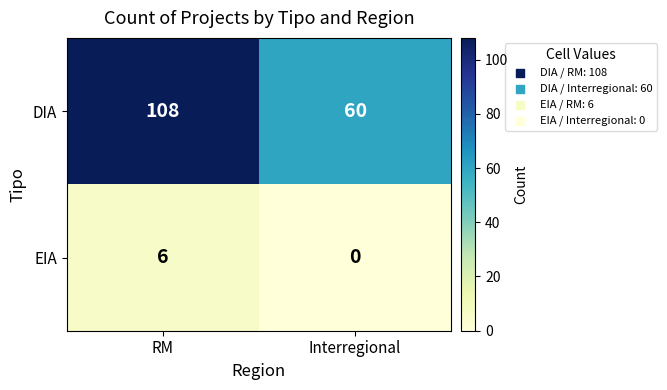

What is the total value across all series at RM?

114